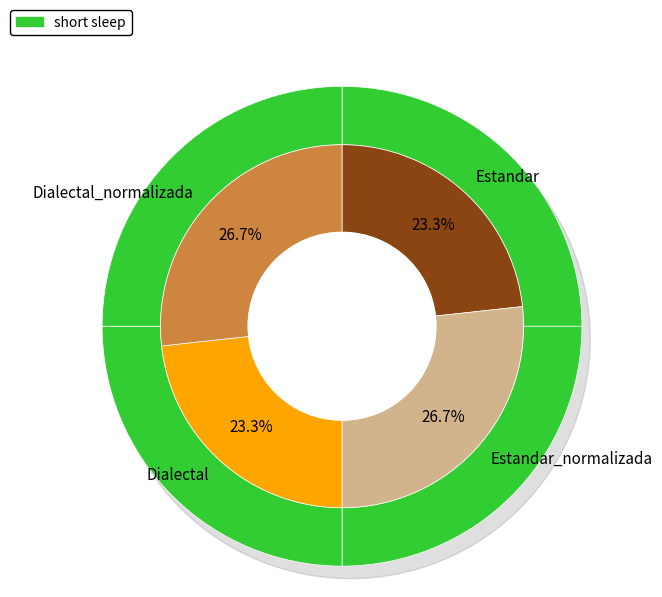

To the nearest percent, what is the difference between the largest and smallest slice percentages?

3%